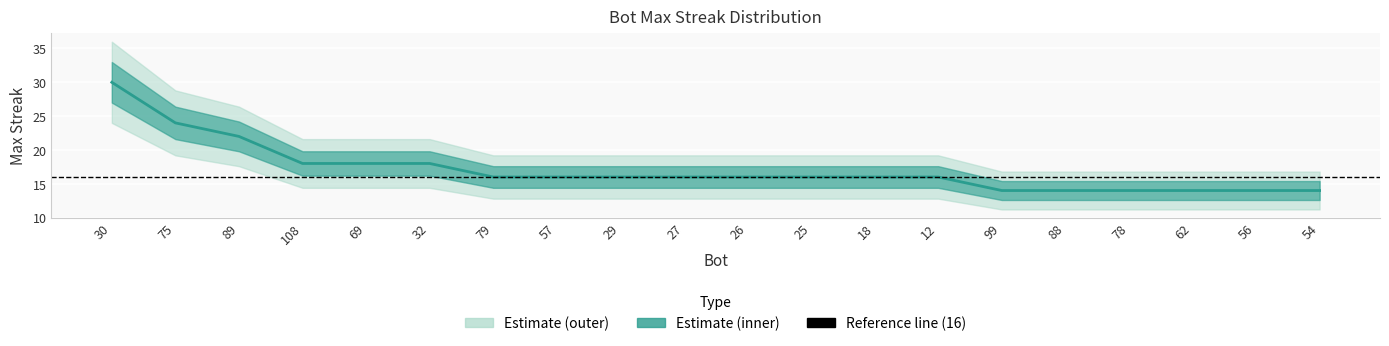

Rank the categories by value from highest to lowest.

30, 75, 89, 108, 69, 32, 79, 57, 29, 27, 26, 25, 18, 12, 99, 88, 78, 62, 56, 54